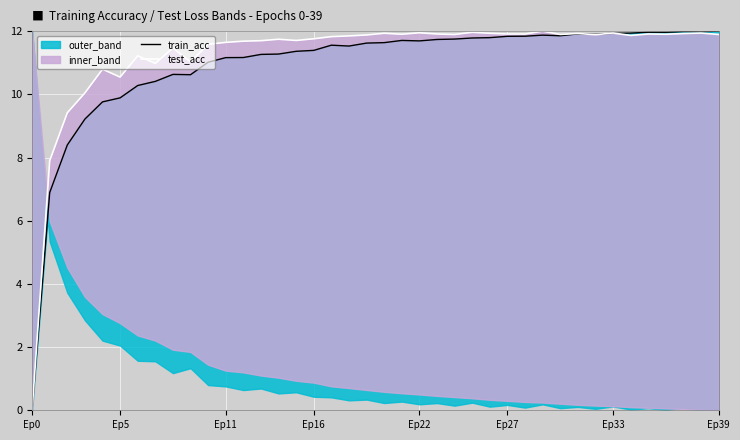

What is the sum of the train_acc values at 26 and 21?

23.5